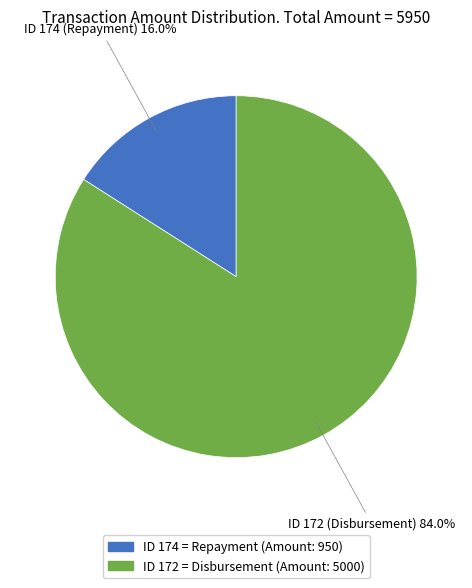

Which has a higher value, ID 174 (Repayment) or ID 172 (Disbursement)?

ID 172 (Disbursement)